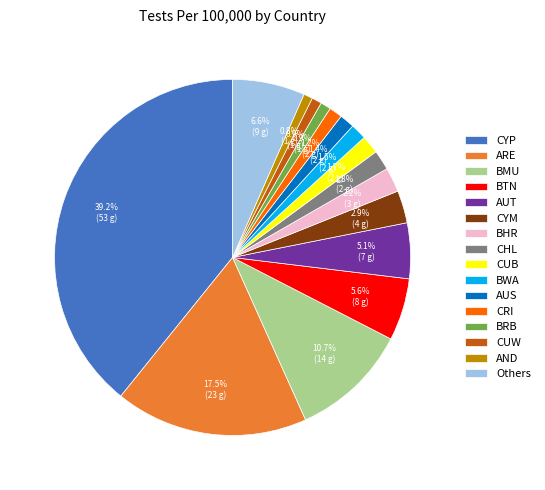

Which category has the biggest portion of the pie?

CYP